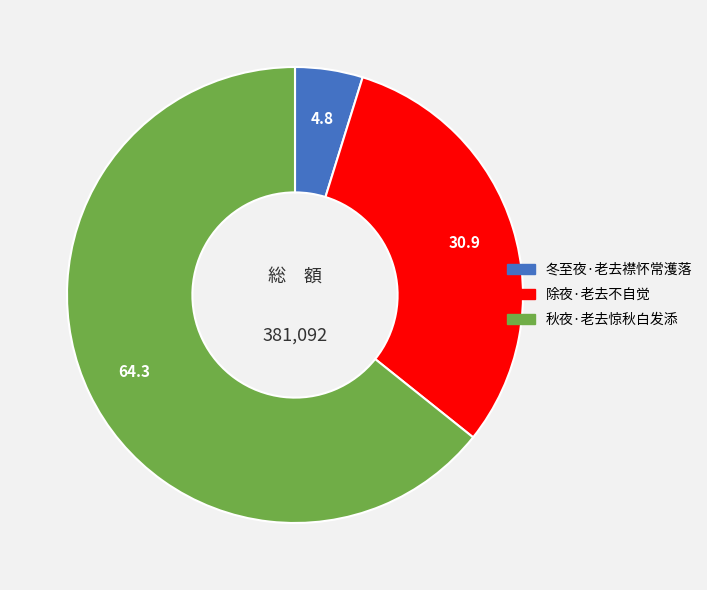

Which has a higher value, 冬至夜·老去襟怀常濩落 or 秋夜·老去惊秋白发添?

秋夜·老去惊秋白发添